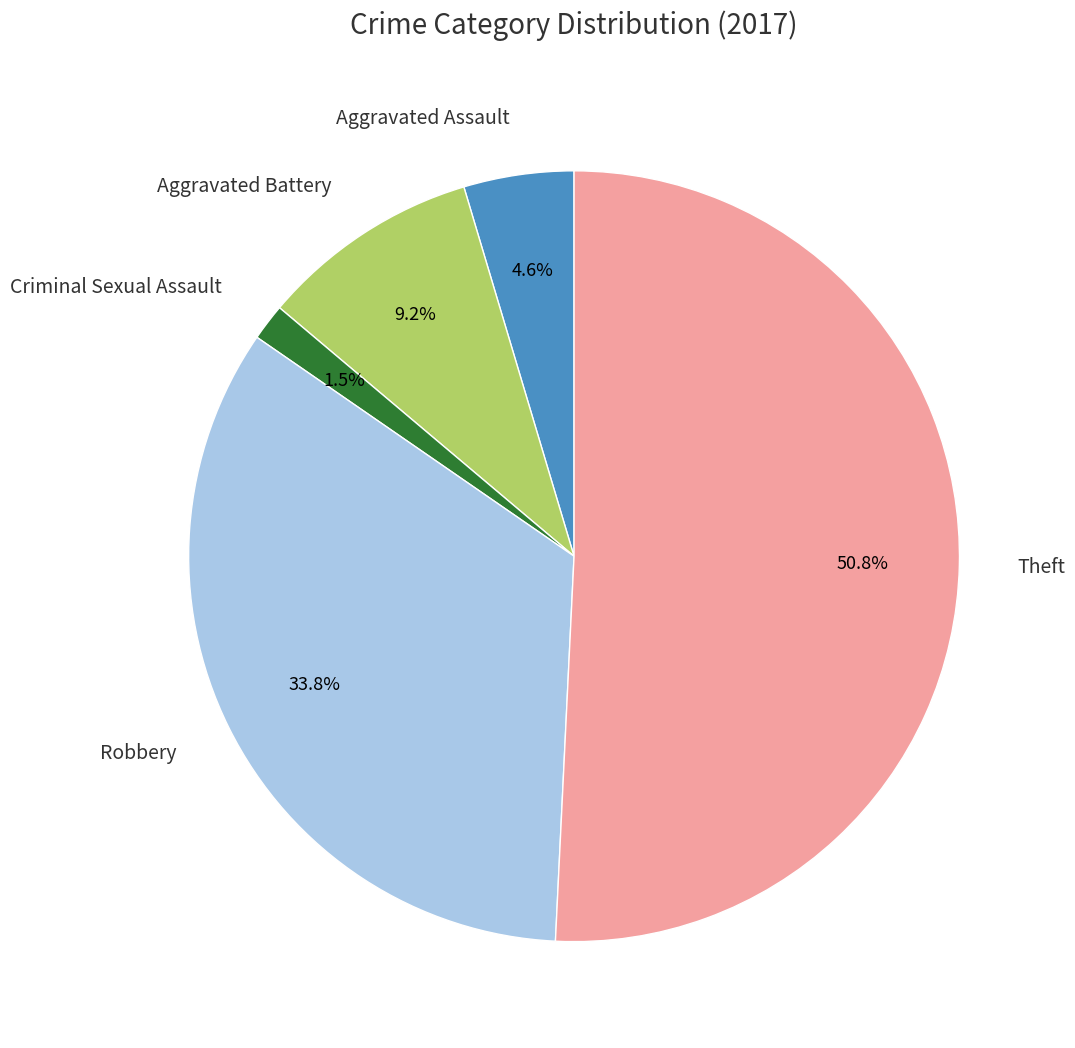

Is there a majority slice in this chart?

Yes